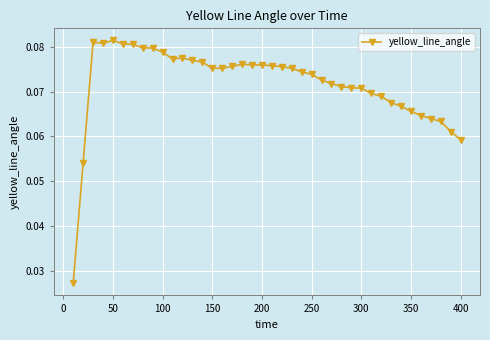

What is the sum of all values?

2.9